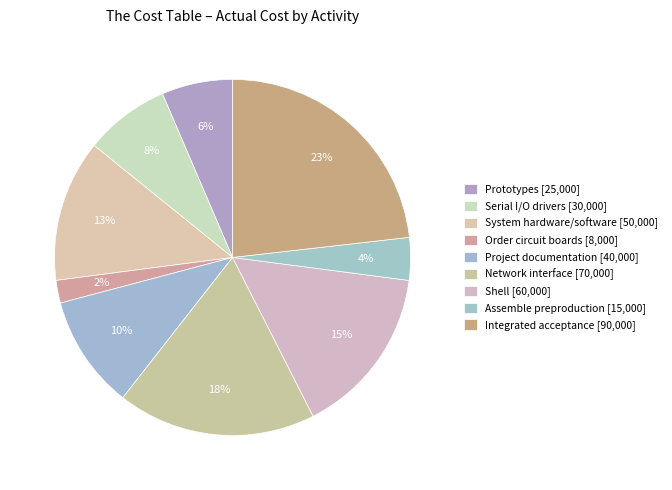

How many segments does this pie chart have?

9